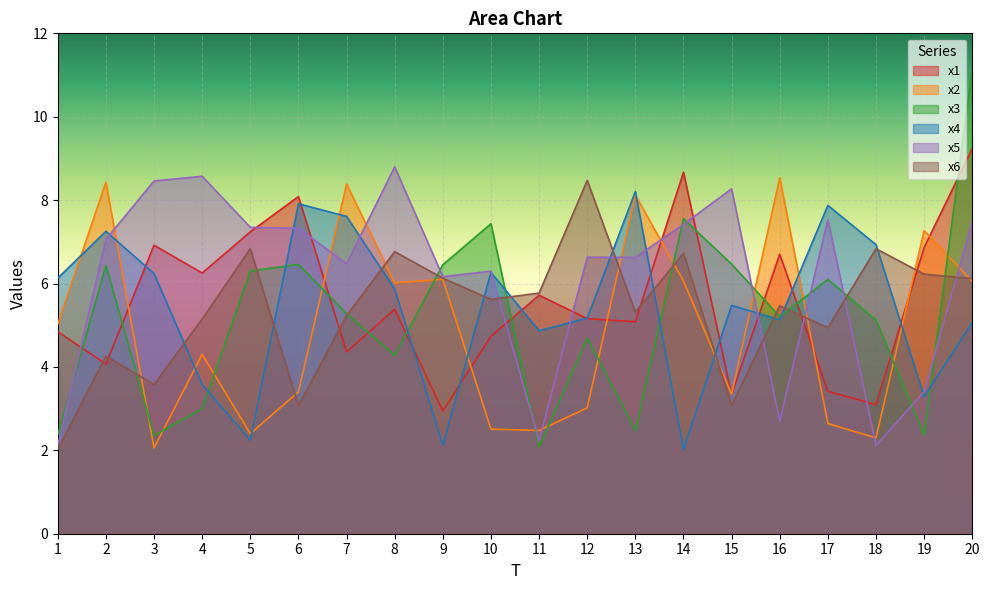

What is the value of the x2 point at the 18th from the left?

2.3